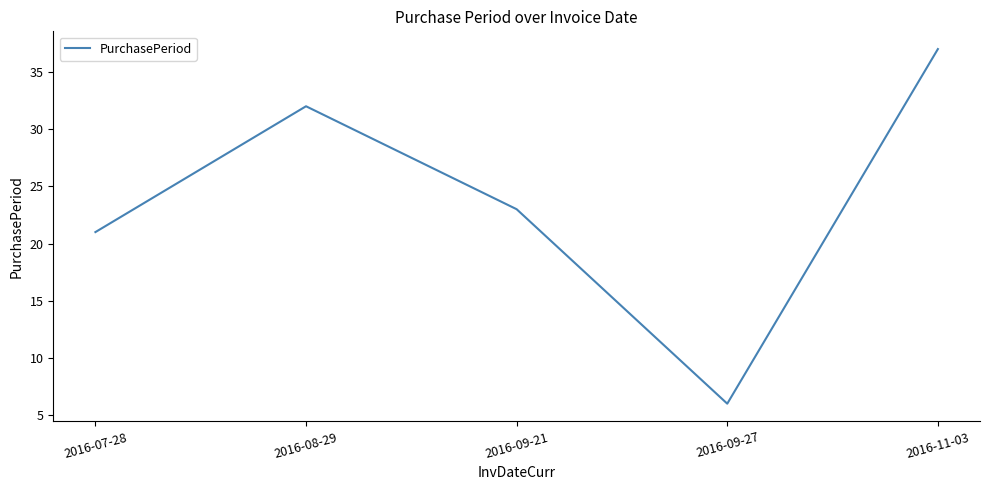

What is the sum of the values at 2016-08-29 and 2016-11-03?

69